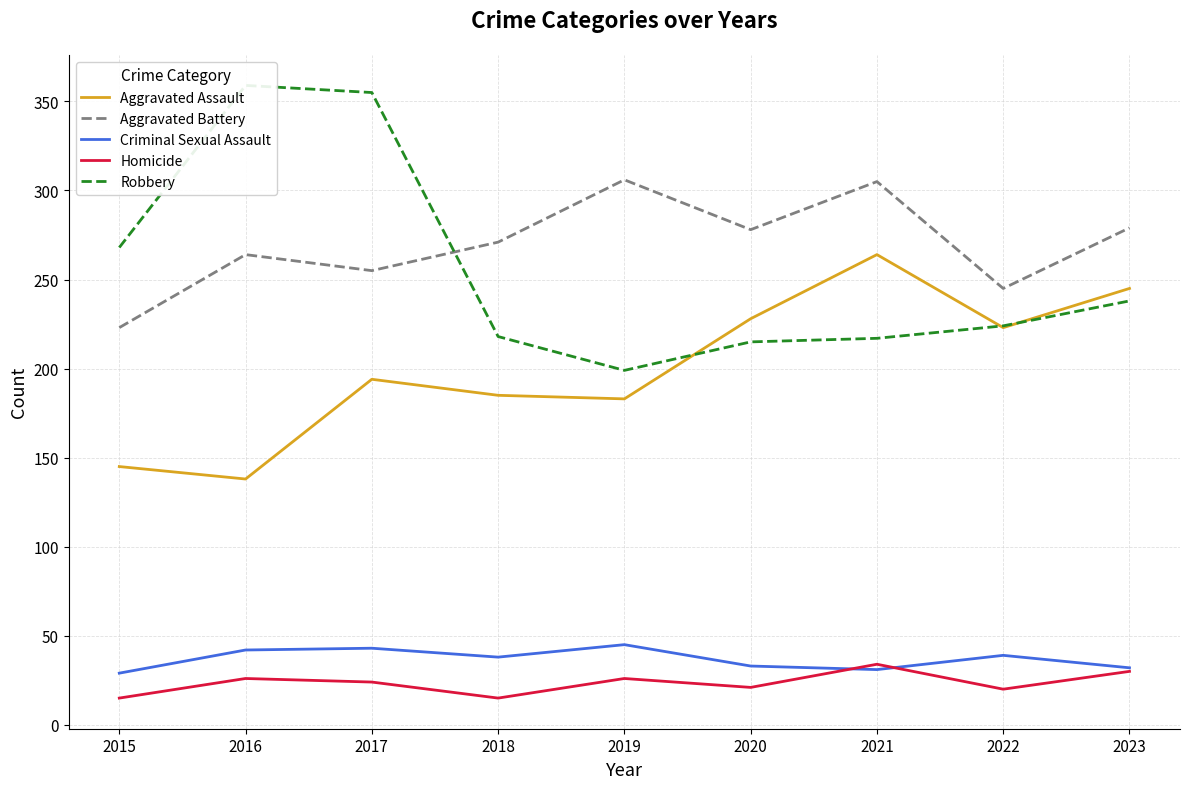

What is the sum of all Criminal Sexual Assault values?

332